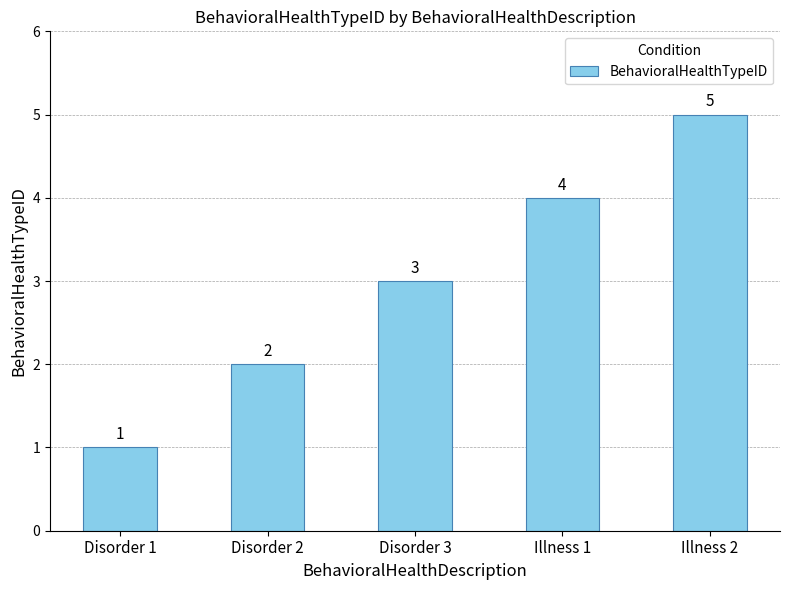

Reading left to right, transcribe all the data shown in this chart.

Disorder 1=1	Disorder 2=2	Disorder 3=3	Illness 1=4	Illness 2=5